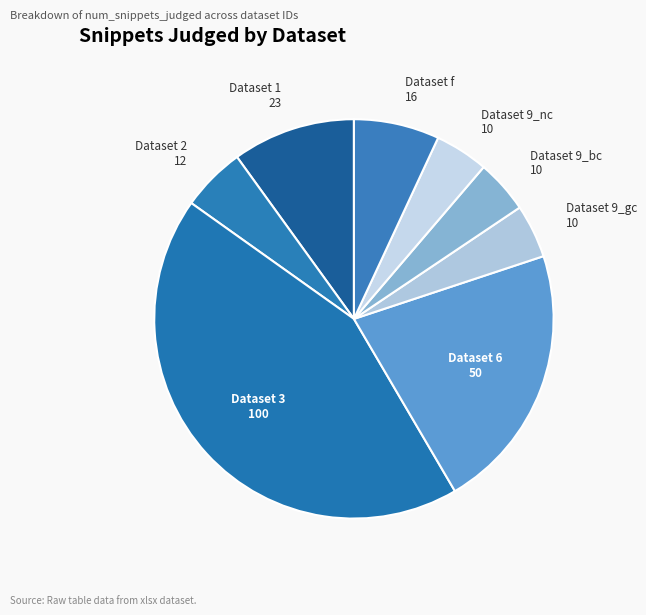

How many slices are in this pie chart?

8